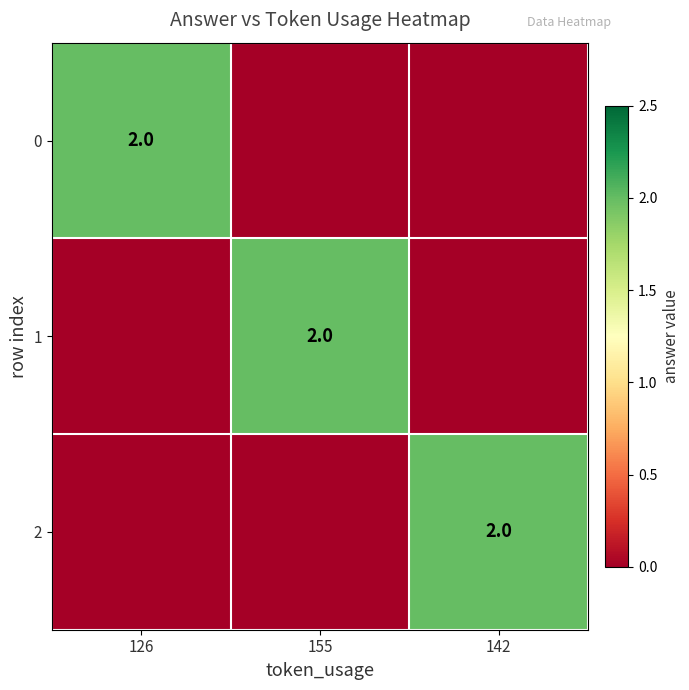

The value of 2 at 142 is 3. True or false?

False